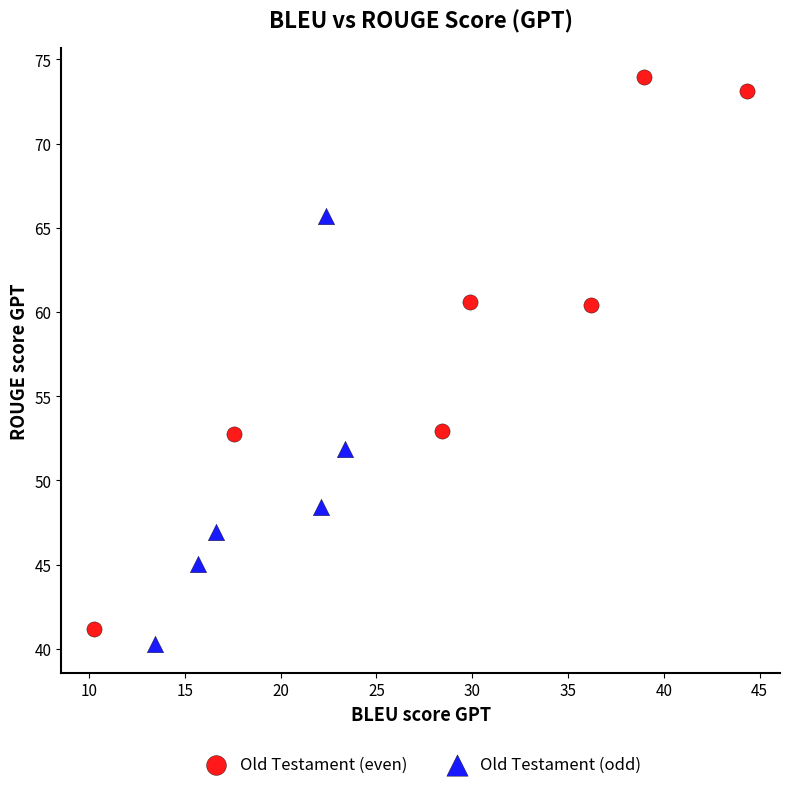

Which series contains the lowest Y value?

Old Testament (odd)